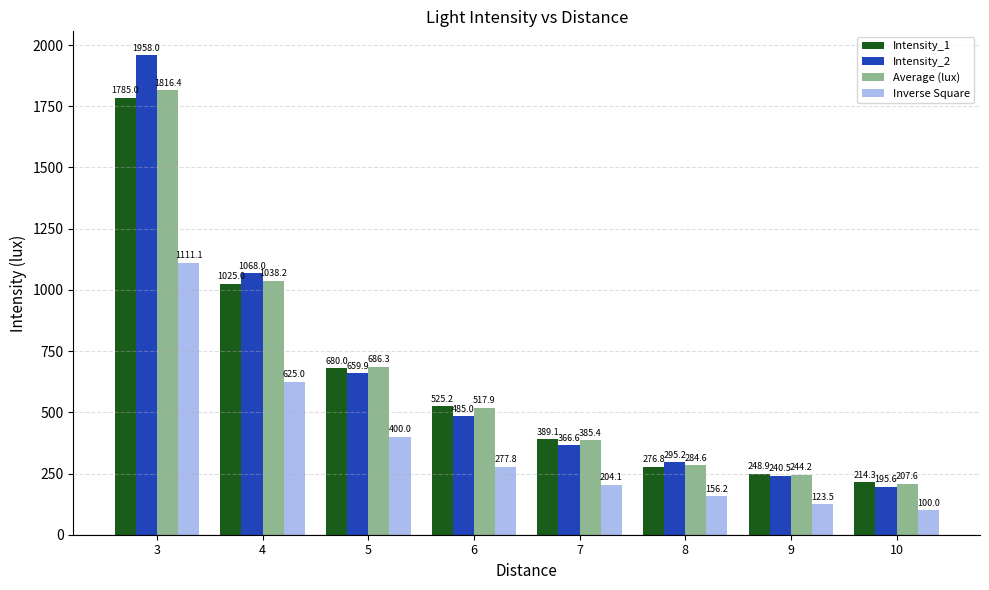

Which label corresponds to the smallest value in the chart?

10